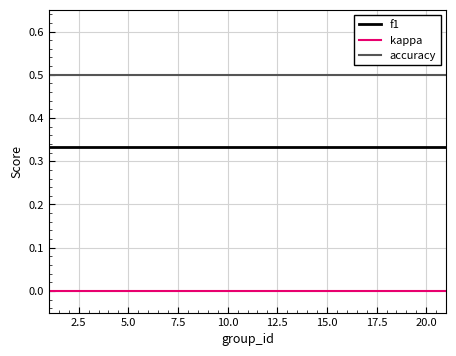

Which series has the largest total across all categories?

accuracy